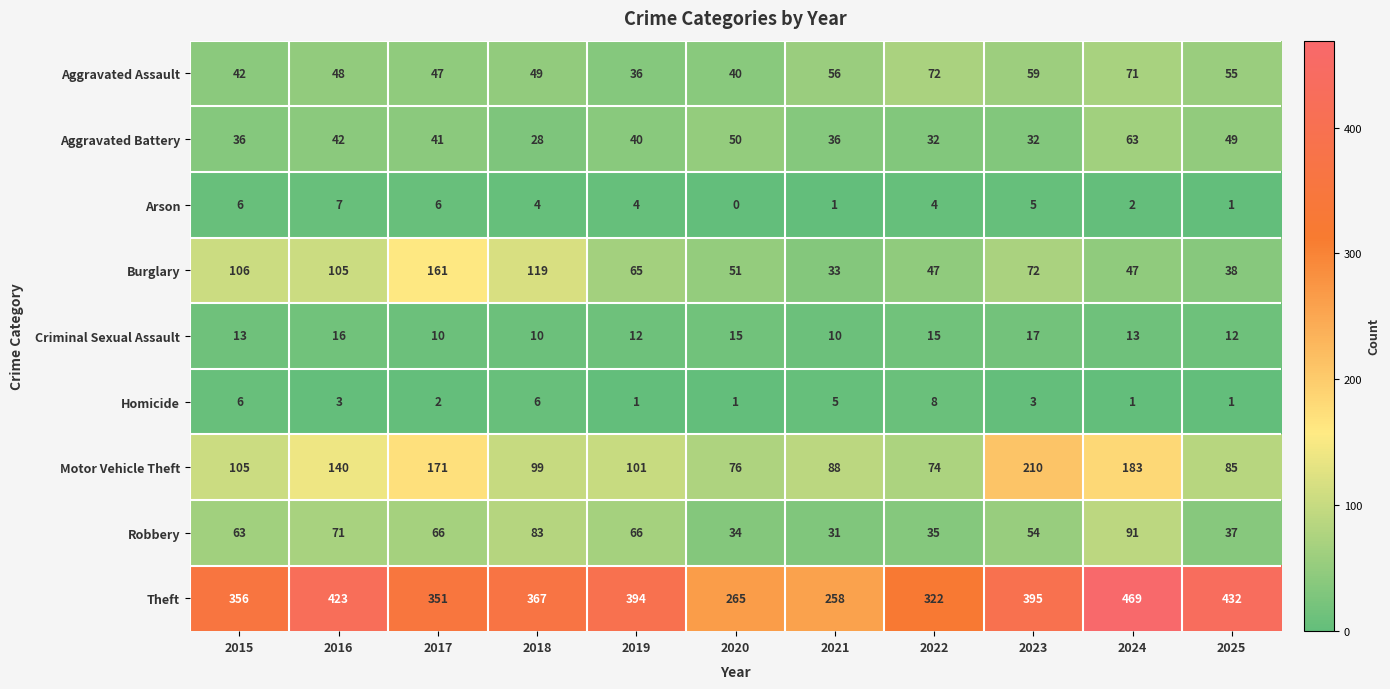

Which label corresponds to the smallest value in the chart?

2020